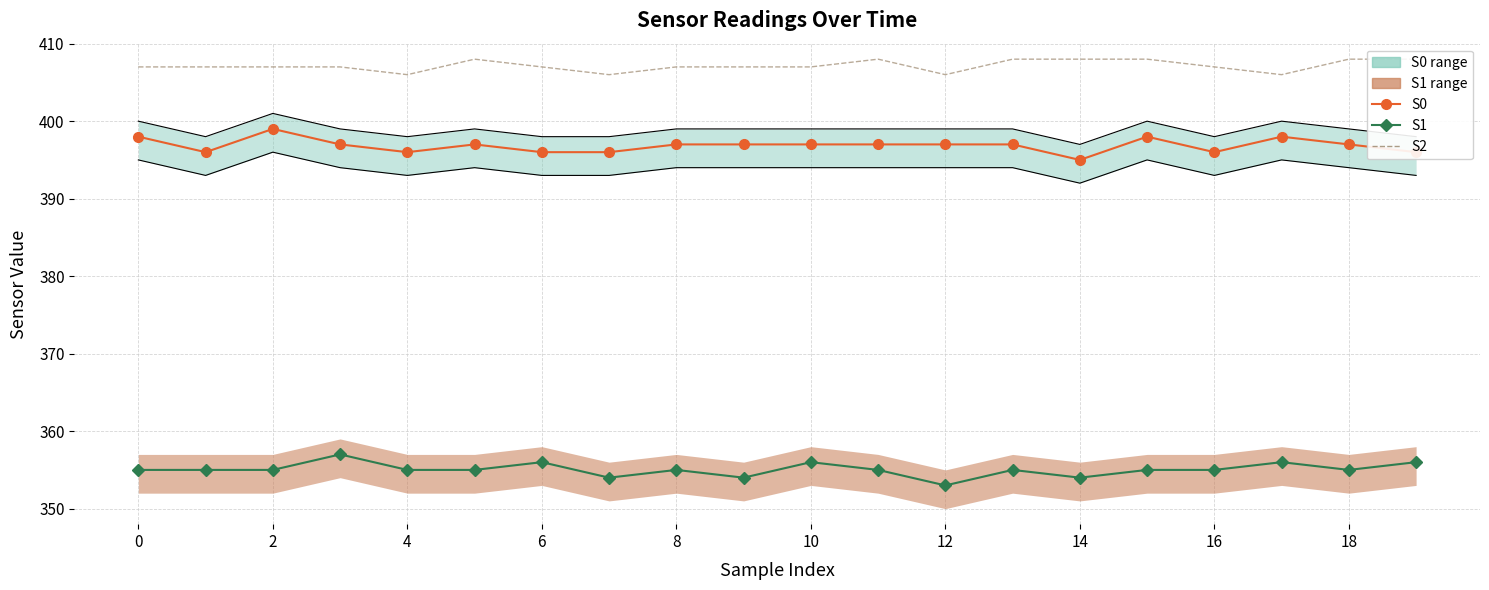

In S2, how many points are lower than both neighbors (excluding endpoints)?

4